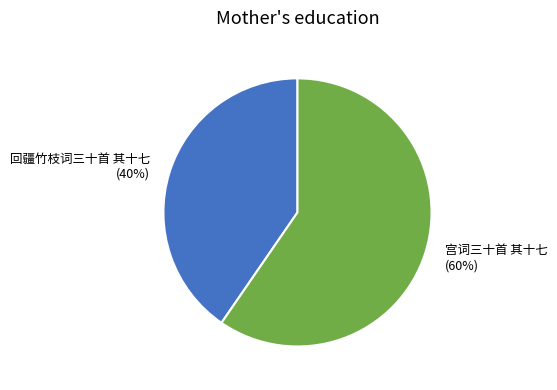

Rank the categories by value from highest to lowest.

宫词三十首 其十七, 回疆竹枝词三十首 其十七